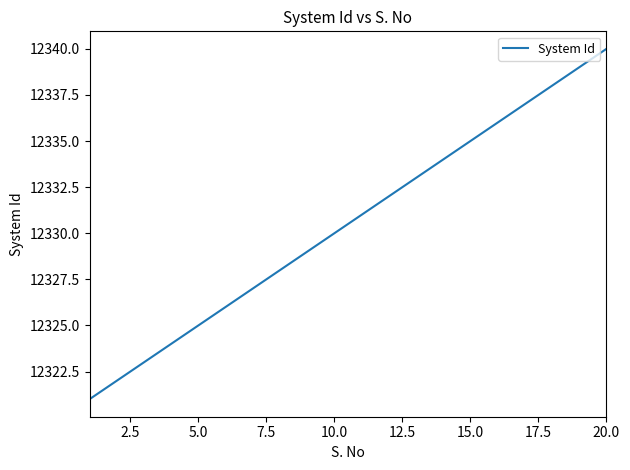

What is the greatest value displayed?

12340